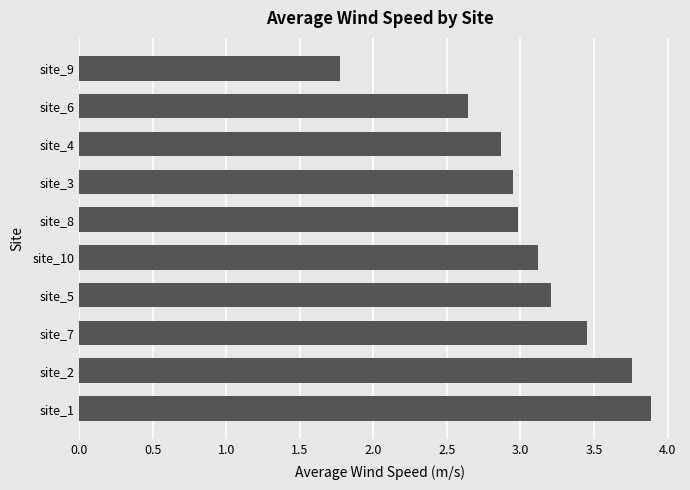

Which label corresponds to the smallest value in the chart?

site_9